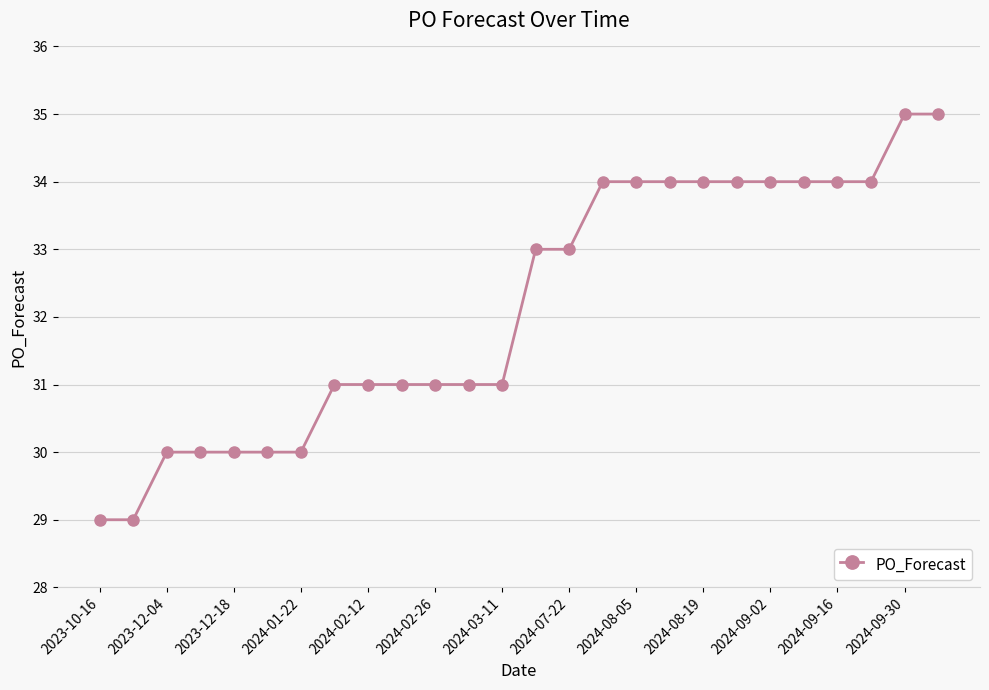

What is the maximum value shown in the chart?

35